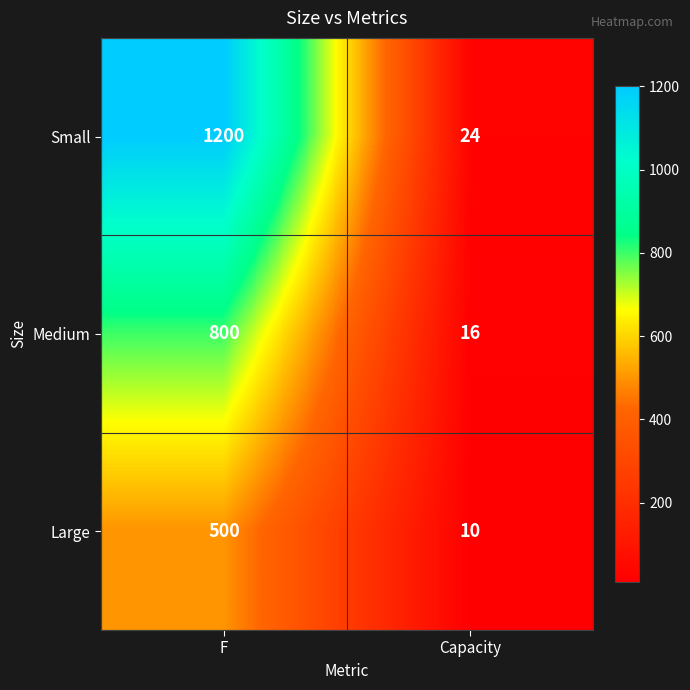

Reading left to right, extract all data points from this chart.

Small: F=1200	Capacity=24
Medium: F=800	Capacity=16
Large: F=500	Capacity=10